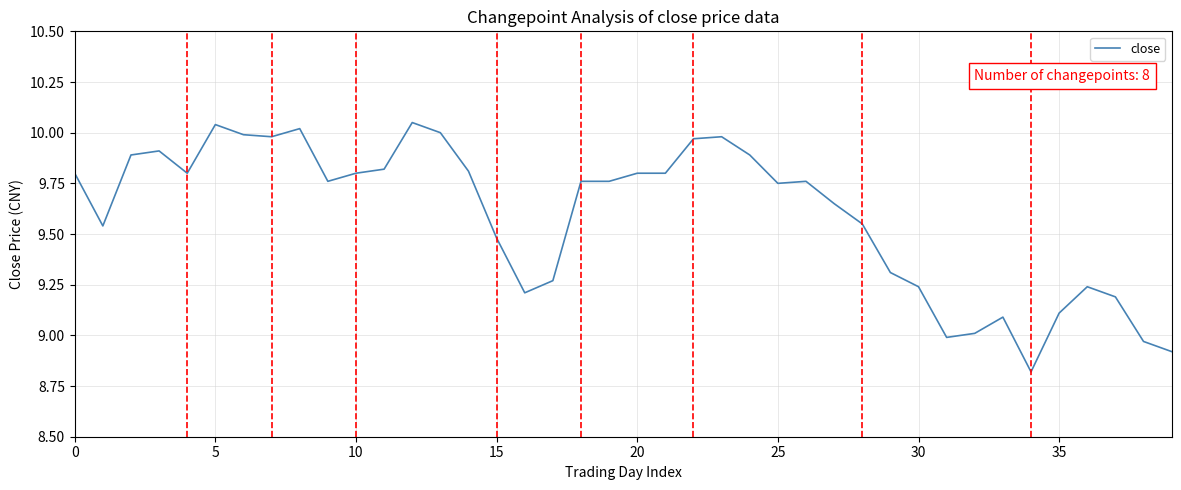

What is the difference between the maximum and minimum values?

1.2